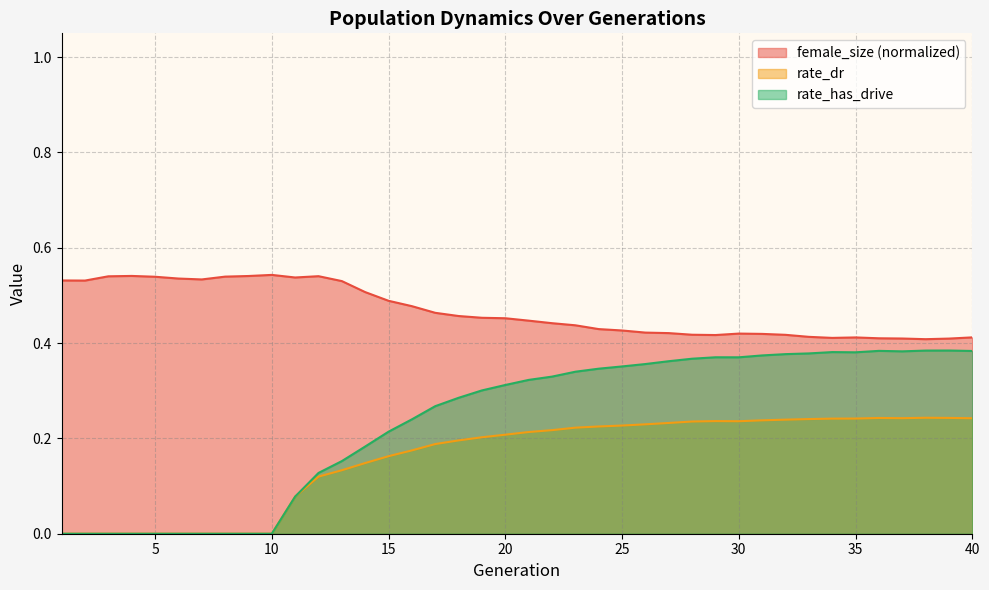

What is the sum of all rate_has_drive values?

9.5